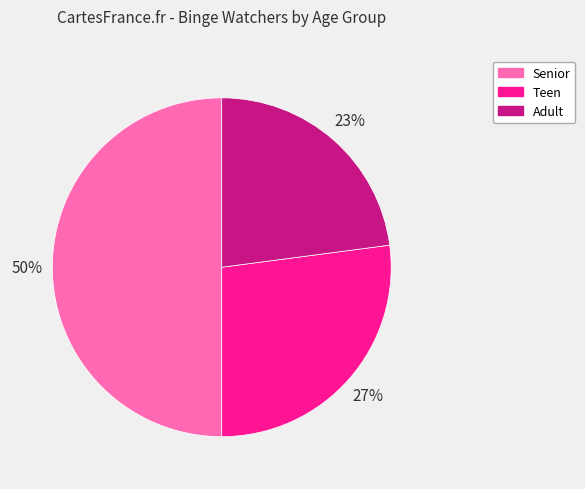

What is the largest slice in the pie chart?

Senior